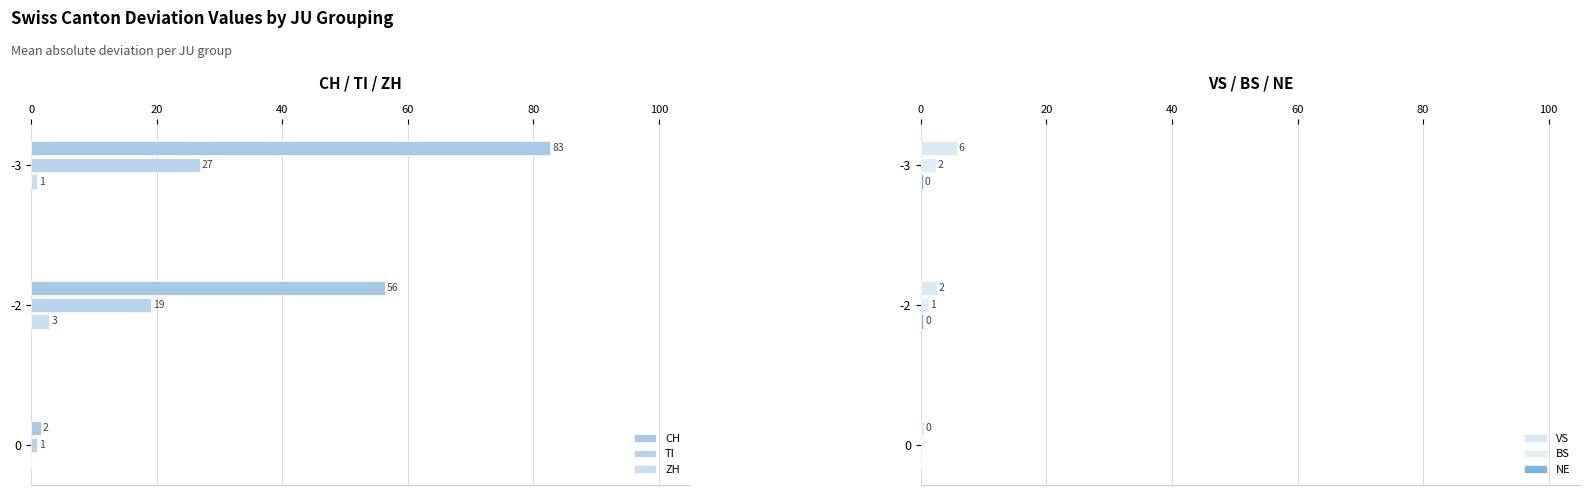

The TI series shows 26.9 at -3. True or false?

True